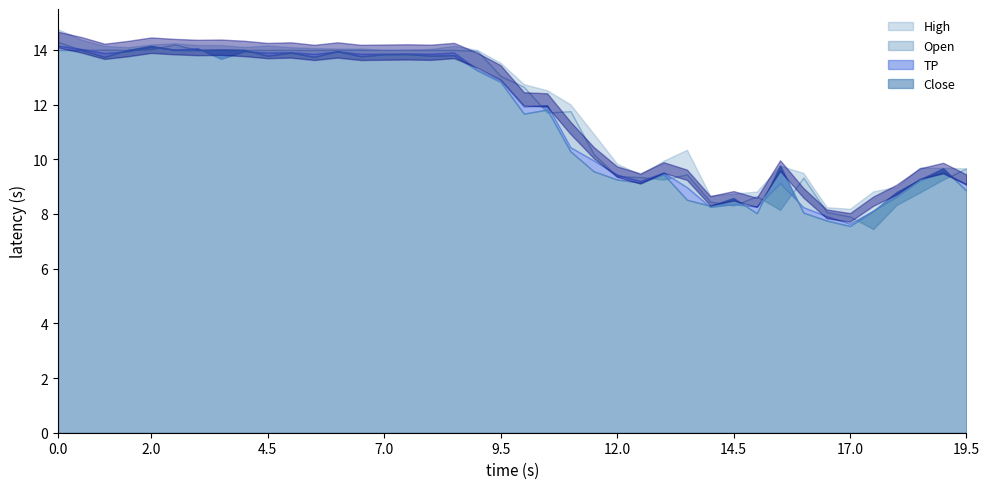

At which category does the chart reach its minimum across all series?

35